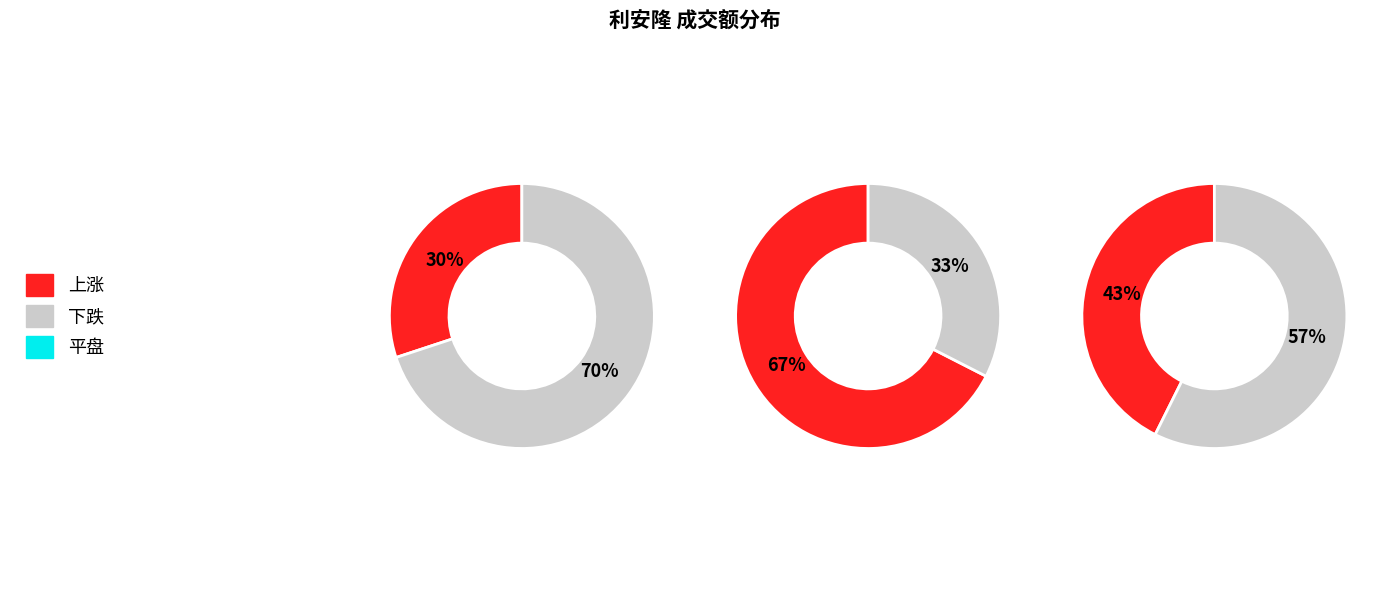

True or false: 2022-11-30 accounts for 9% of the total.

False